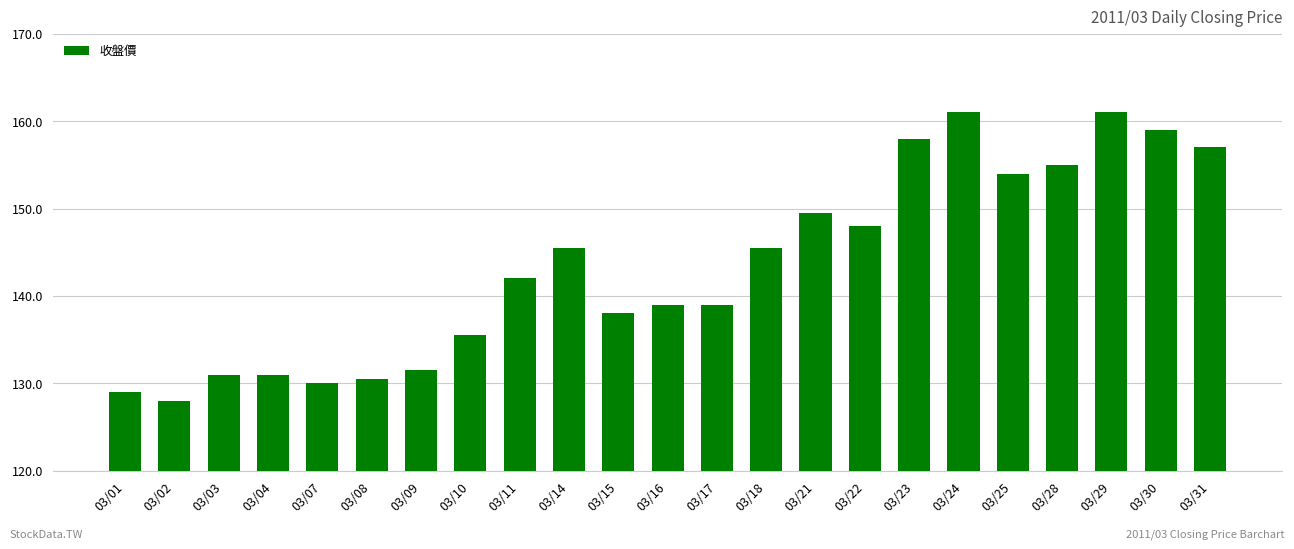

Approximately how many times larger is the value at 03/17 compared to 03/11?

1.0